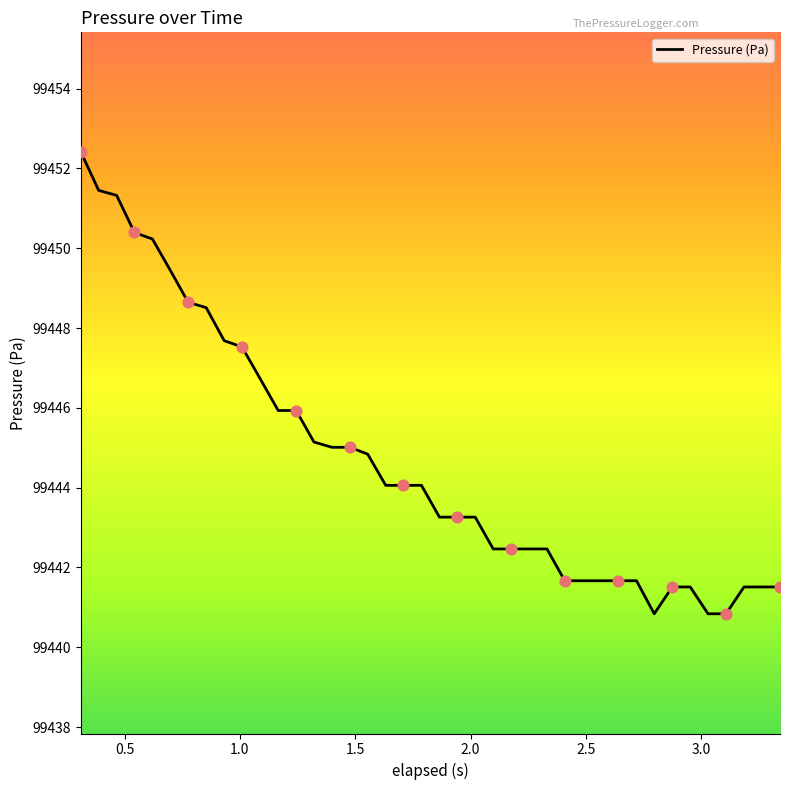

What is the maximum value shown in the chart?

99452.4